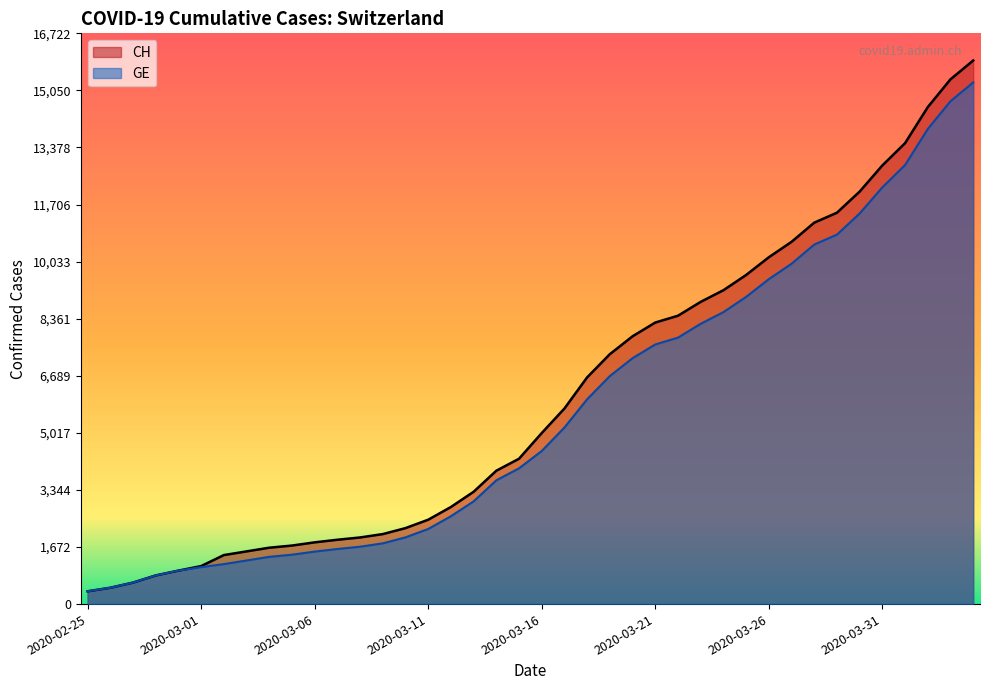

What is the value of the GE point at the 12th from the left?

1614